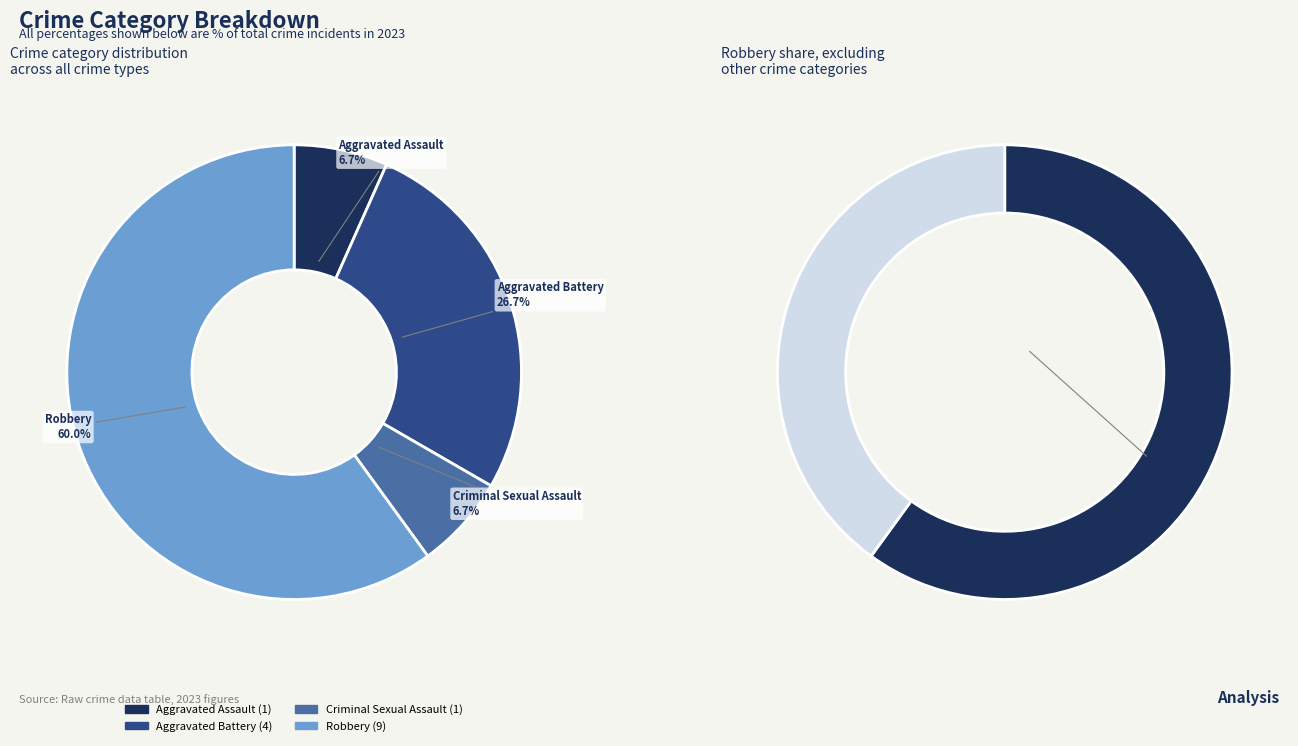

Which slice is the smallest?

Aggravated Assault